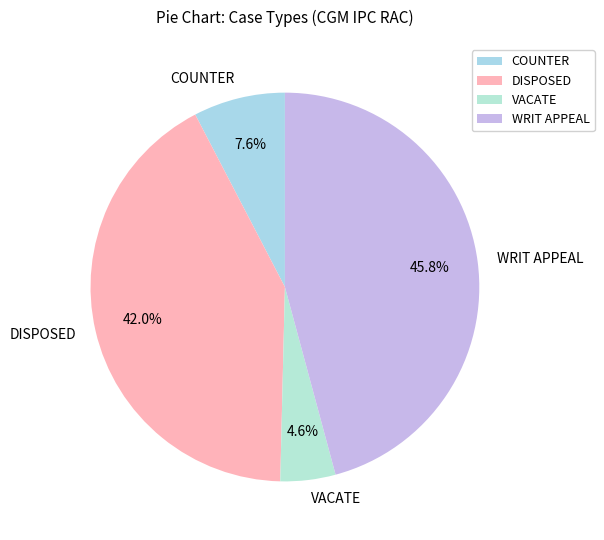

Which category has the biggest portion of the pie?

WRIT APPEAL